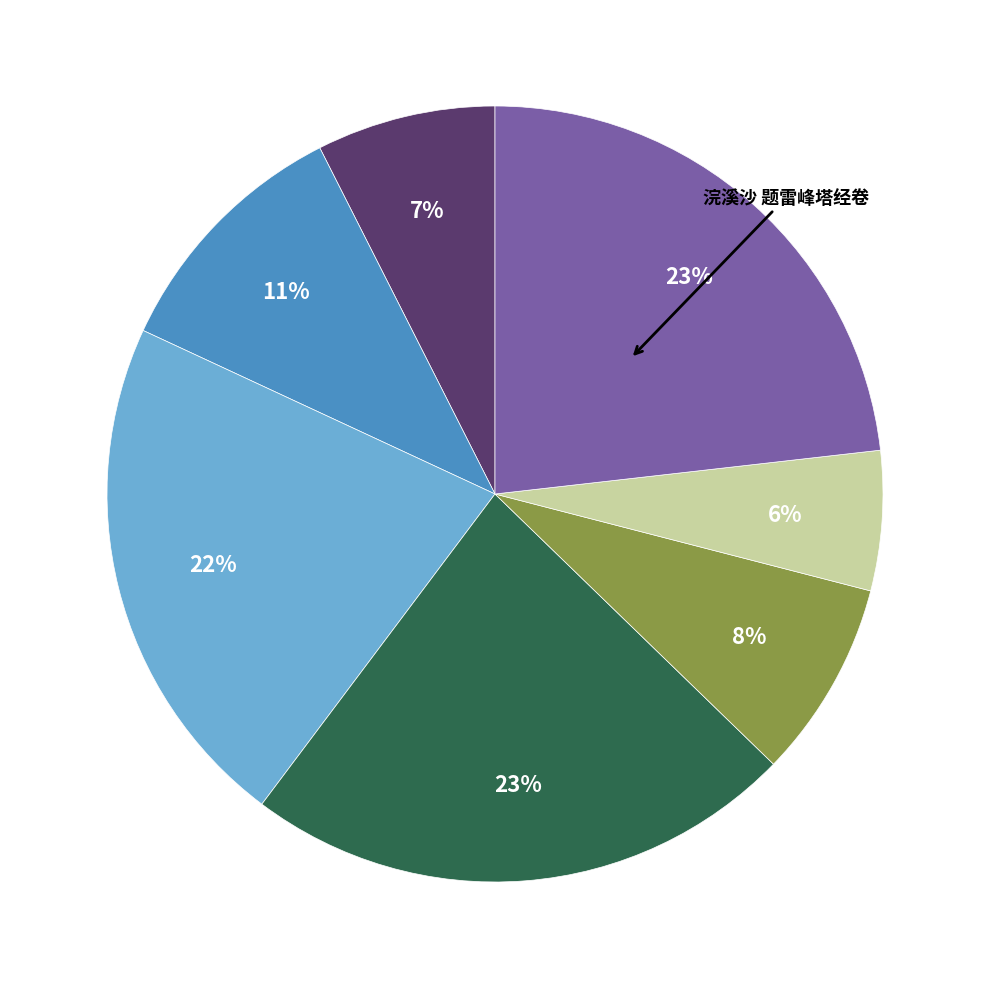

To the nearest percent, what is the average slice percentage?

14%